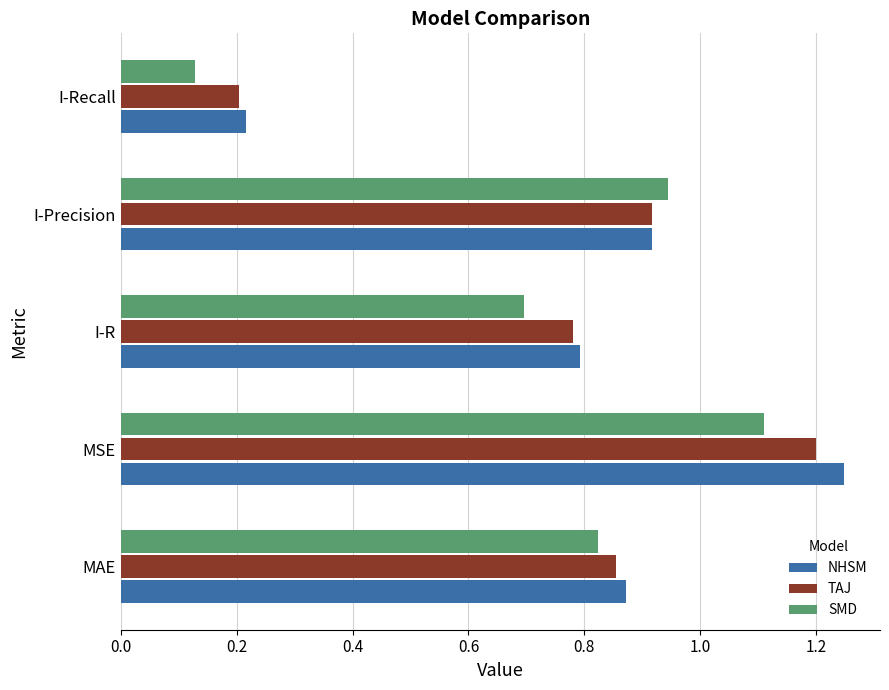

At which label is TAJ closest to 0?

I-Recall